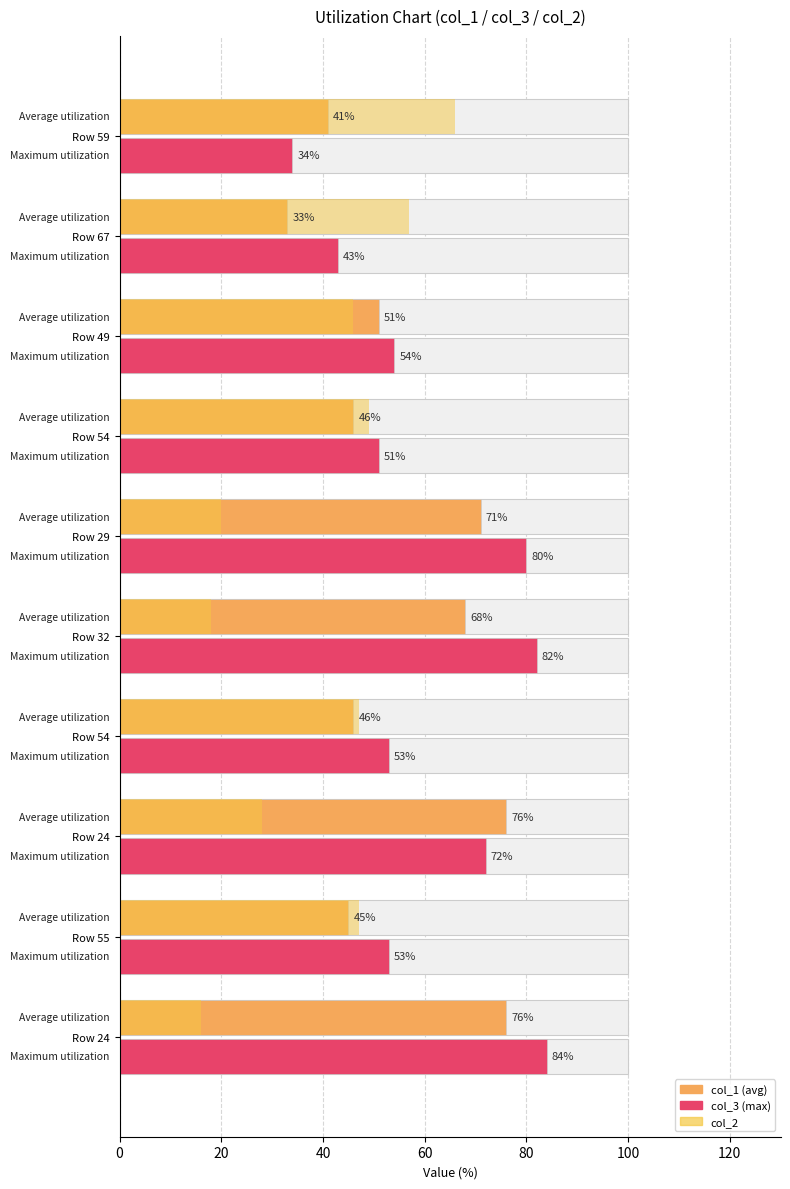

What is the smallest value displayed?

16